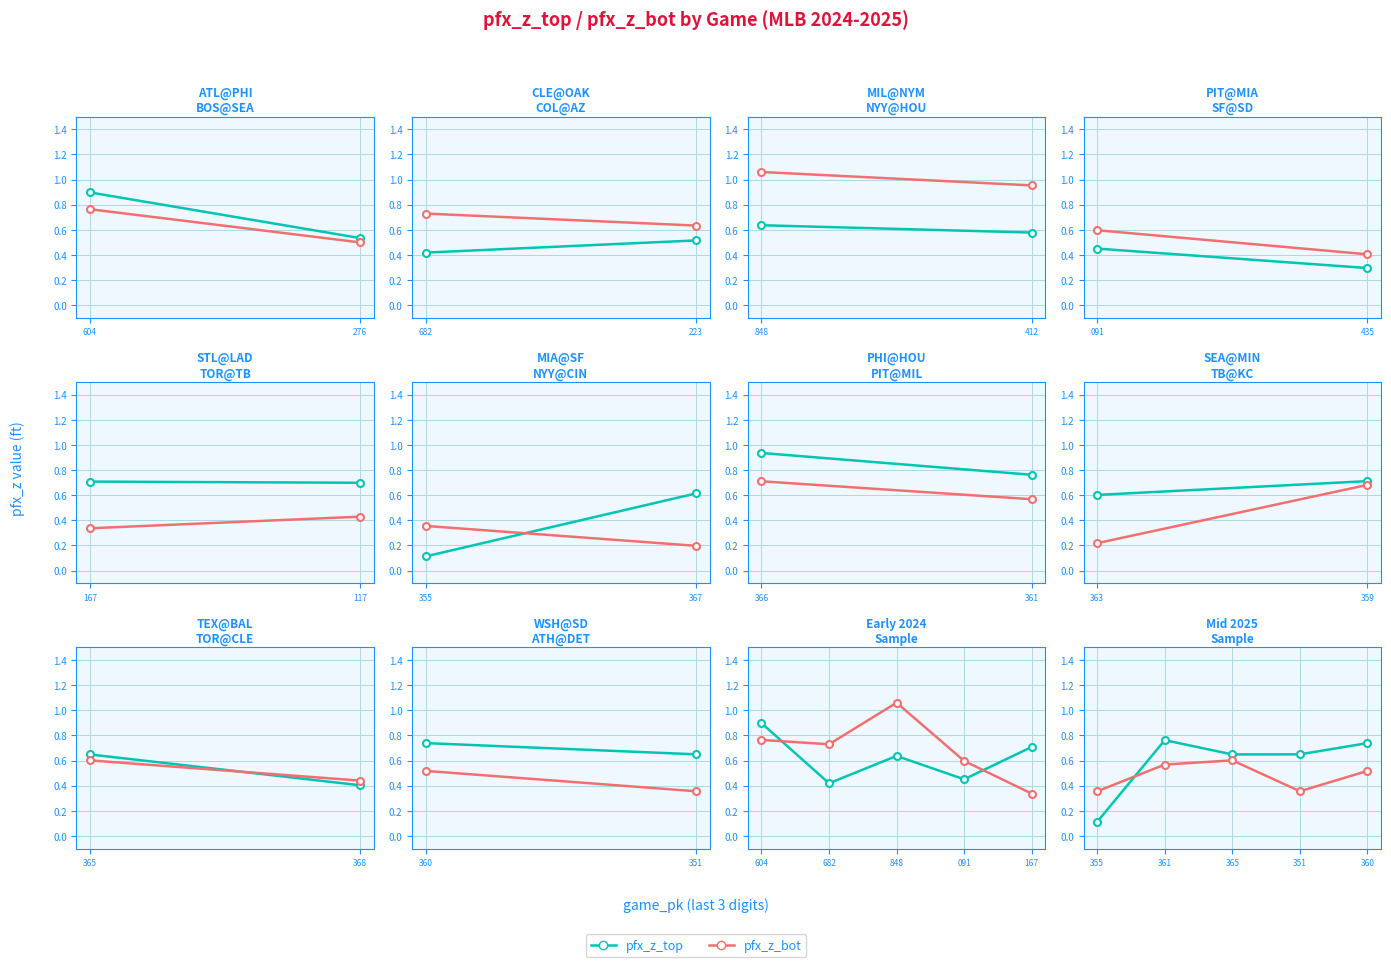

How many interior local valleys does the pfx_z_top series have?

1